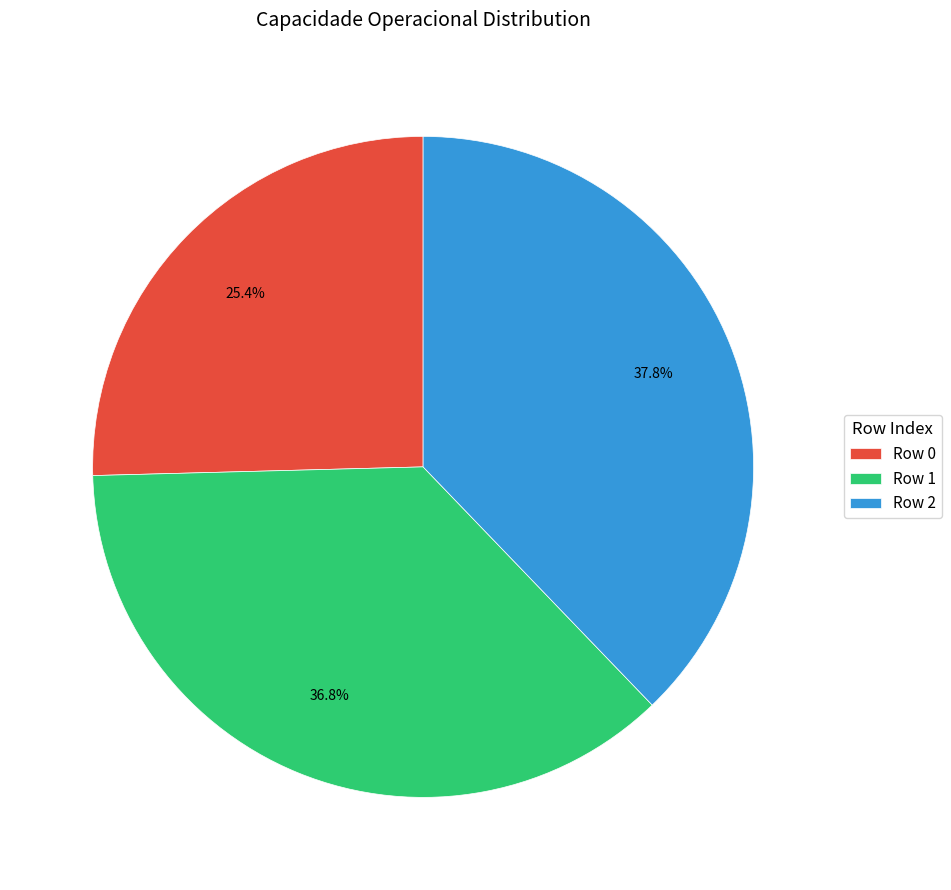

To the nearest percent, what is the average slice percentage?

33%